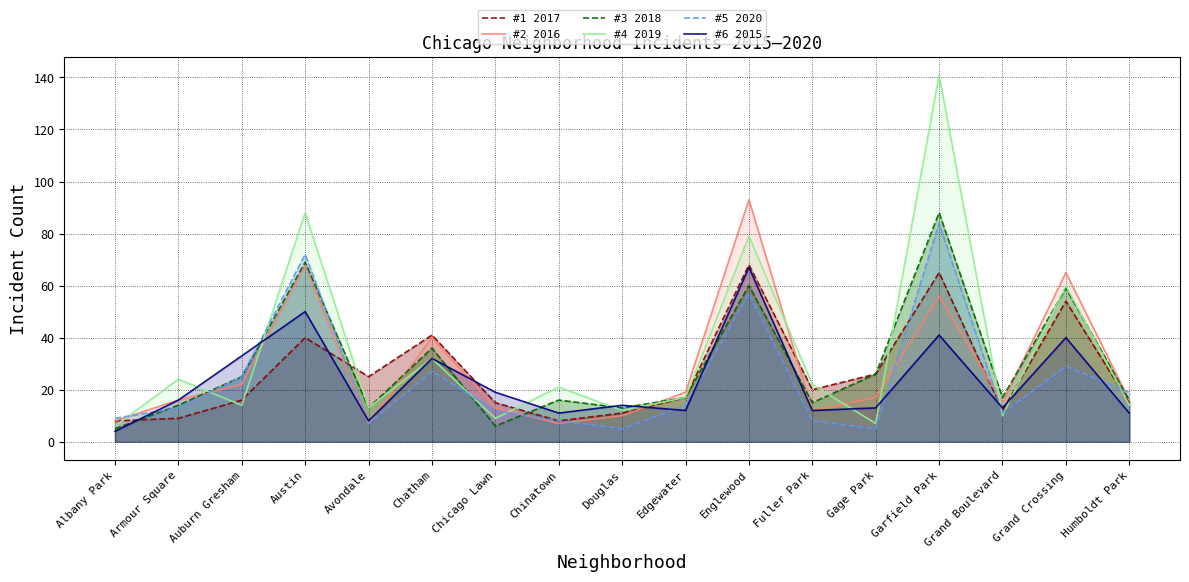

Which series ends up on top after the final intersection of #5 2020 and #1 2017?

#5 2020